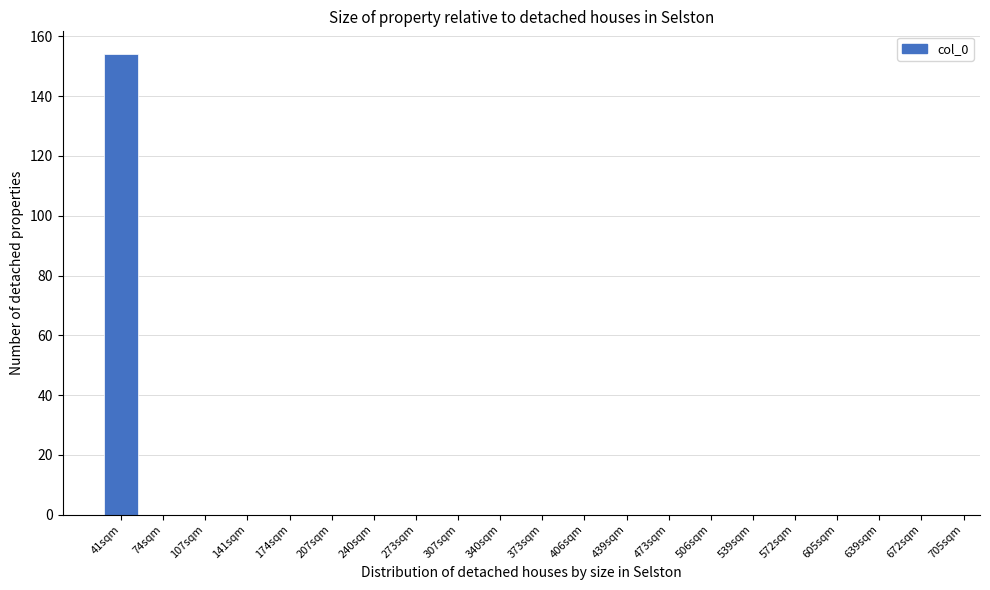

Reading left to right, extract all data points from this chart.

41sqm=154	74sqm=0	107sqm=0	141sqm=0	174sqm=0	207sqm=0	240sqm=0	273sqm=0	307sqm=0	340sqm=0	373sqm=0	406sqm=0	439sqm=0	473sqm=0	506sqm=0	539sqm=0	572sqm=0	605sqm=0	639sqm=0	672sqm=0